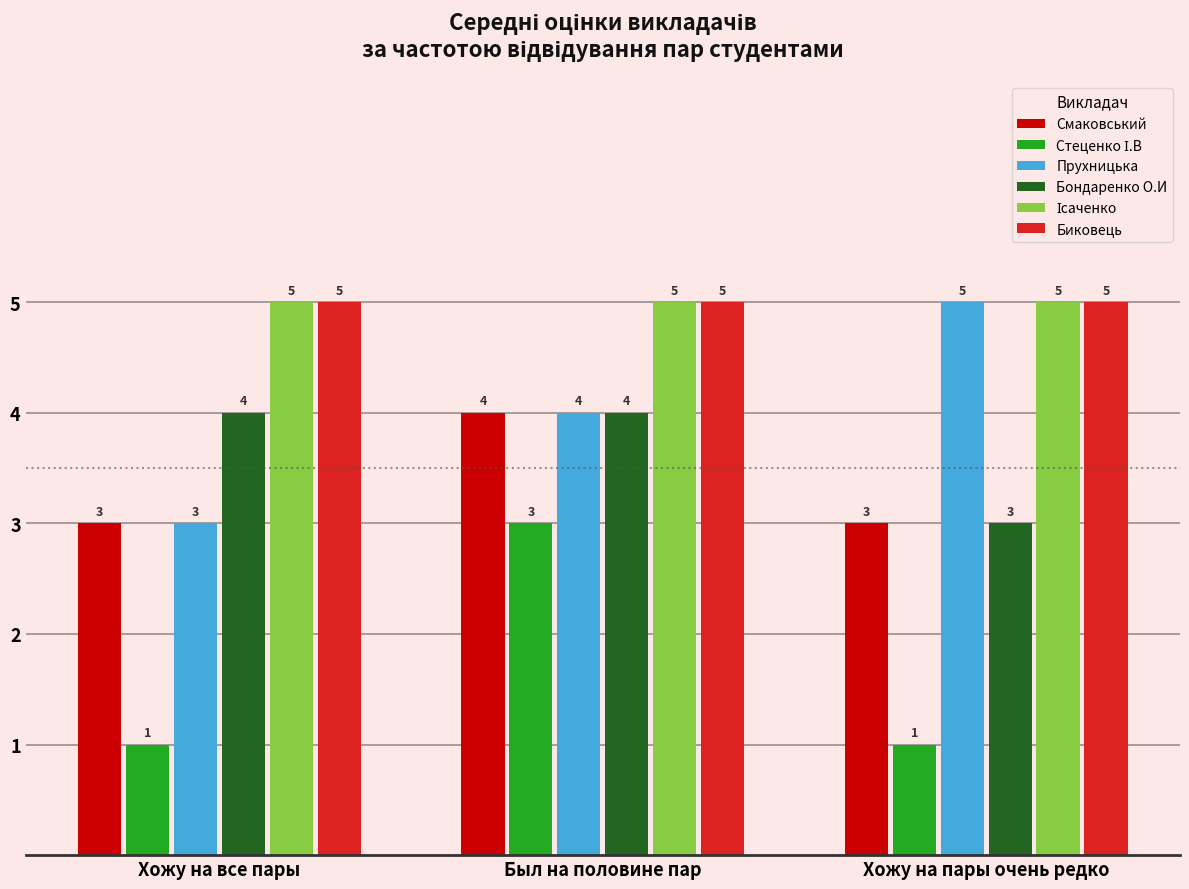

At how many categories does at least one series exceed 2?

3